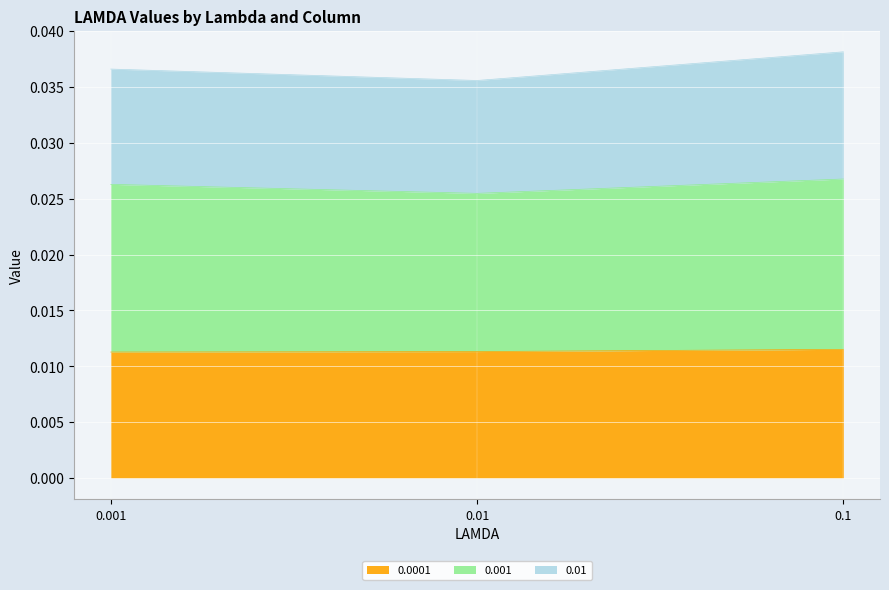

Which series has the largest range (max minus min)?

0.001